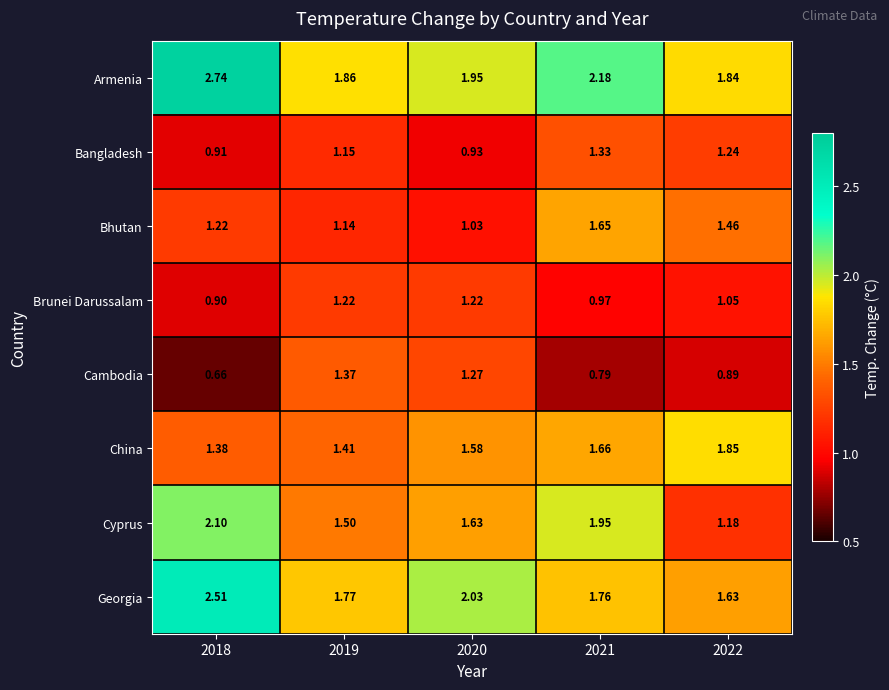

At 2021, list the series in order from smallest to largest.

Cambodia, Brunei Darussalam, Bangladesh, Bhutan, China, Georgia, Cyprus, Armenia